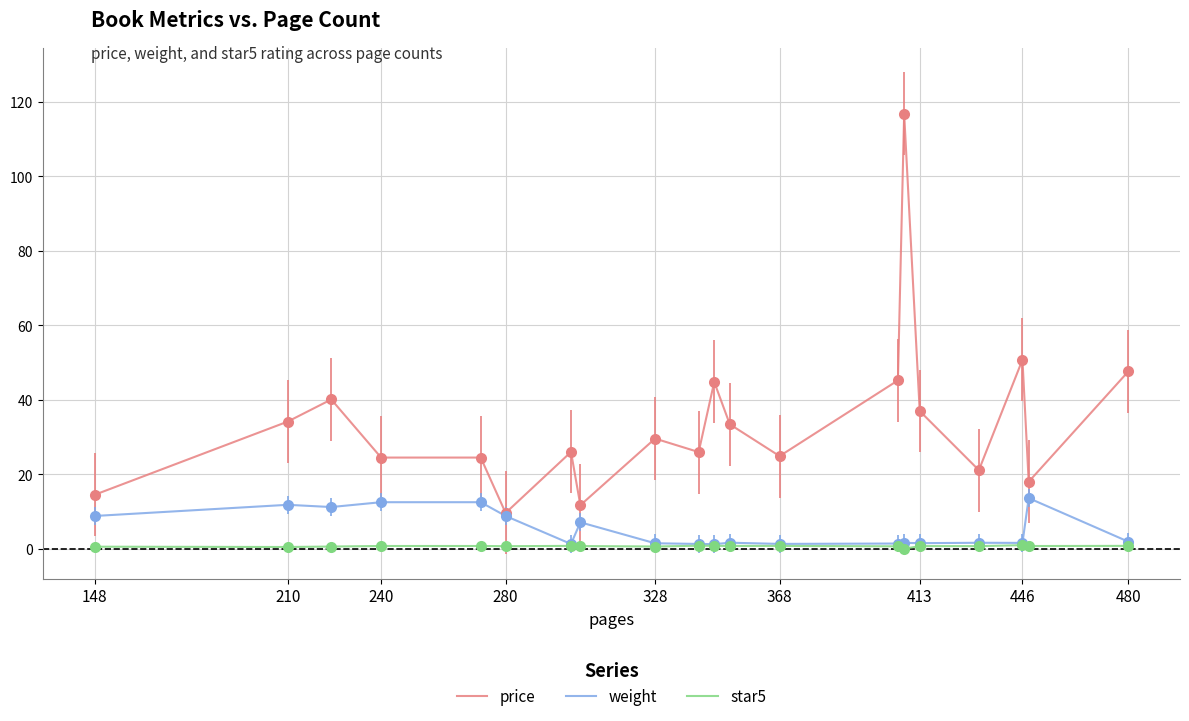

Which series has the largest range (max minus min)?

price